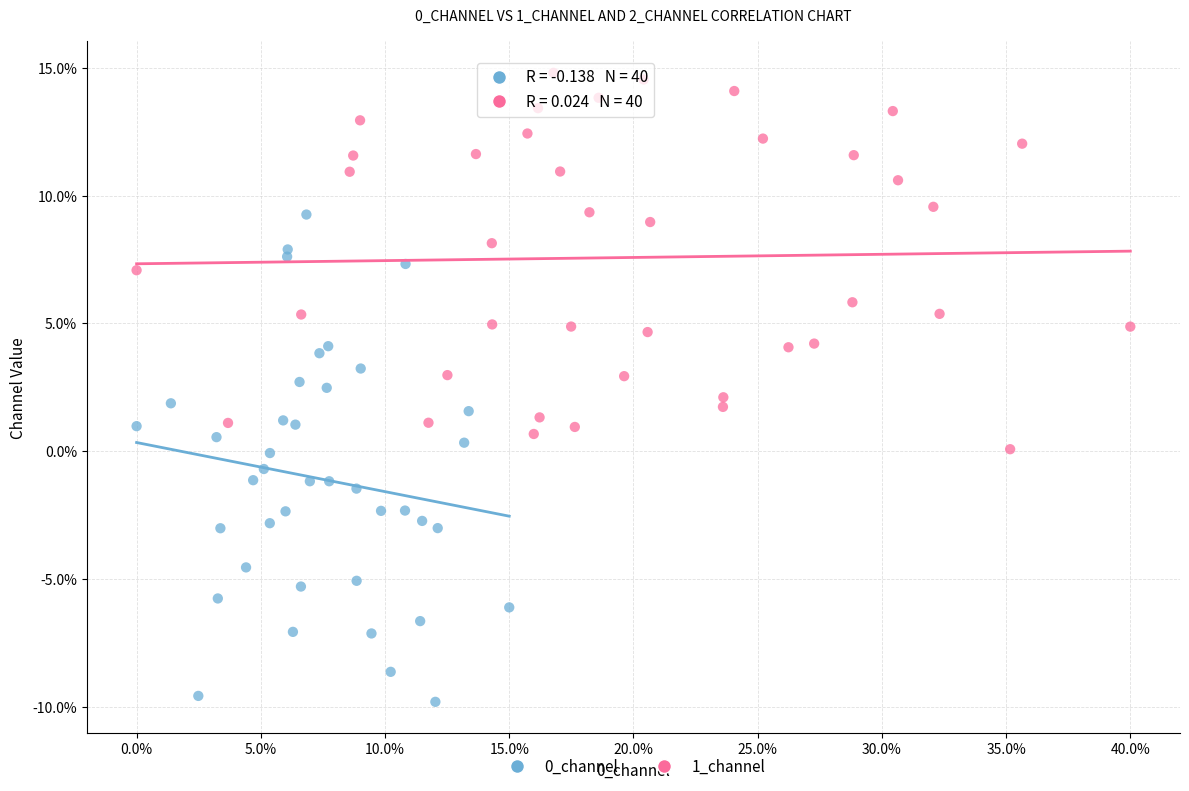

Which series contains the highest Y value?

1_channel